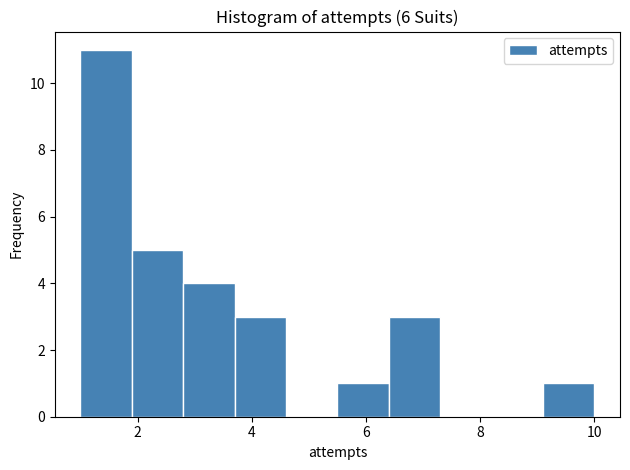

Reading left to right, list every bar in this chart as the range it spans on the x-axis followed by its height. Neither the bar edges nor the heights are printed on the chart, so give them approximately, as read against the axes.

1.0 to 1.9: 11
1.9 to 2.8: 5
2.8 to 3.7: 4
3.7 to 4.6: 3
4.6 to 5.5: 0
5.5 to 6.4: 1
6.4 to 7.3: 3
7.3 to 8.2: 0
8.2 to 9.1: 0
9.1 to 10.0: 1